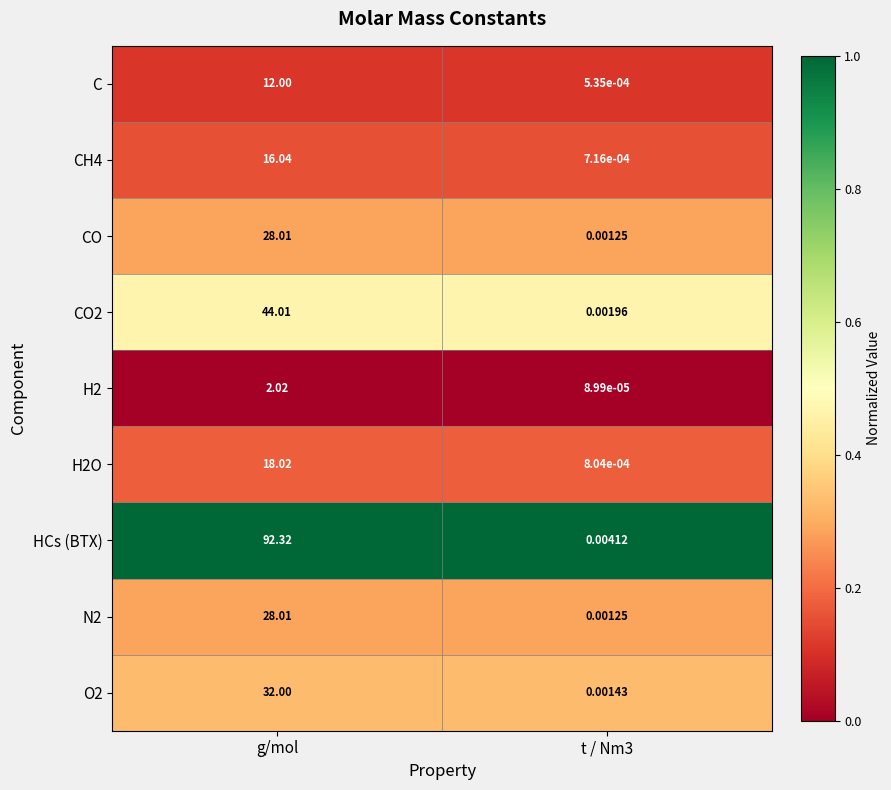

At which label does CO first exceed 28?

g/mol